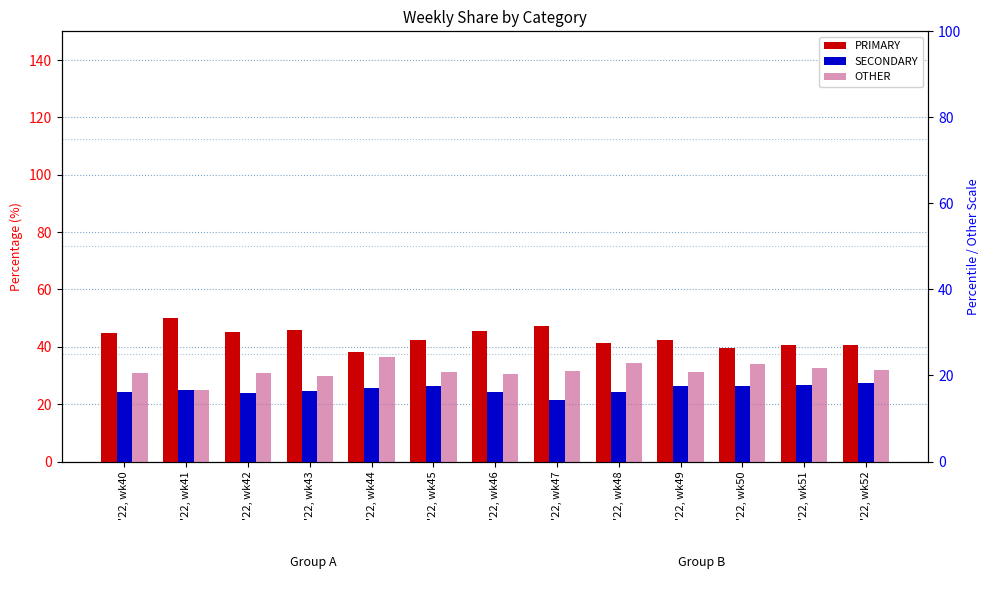

How many series are shown in this chart?

3